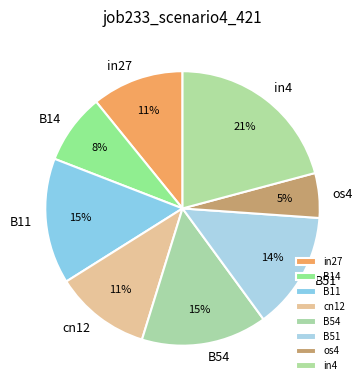

To the nearest percent, what portion does cn12 represent?

11%